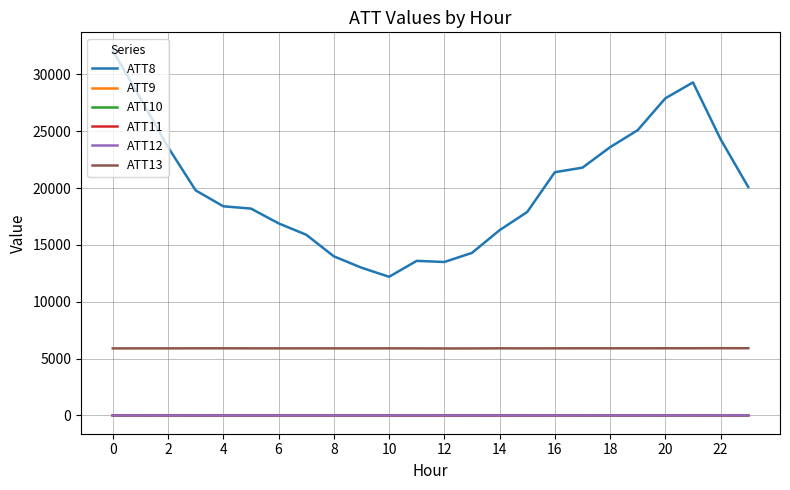

True or false: ATT10 and ATT8 cross at least once.

False